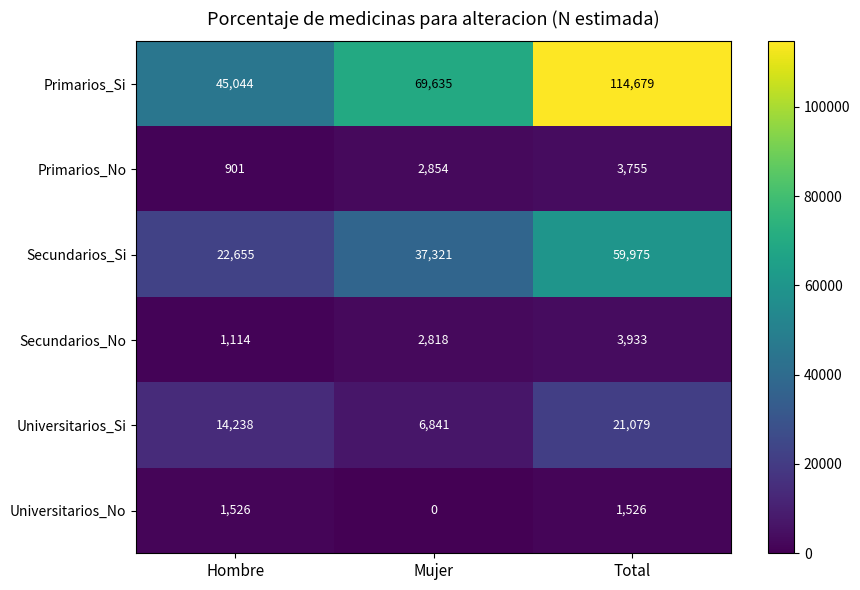

Reading right to left, extract all data points from this chart.

Primarios_Si: Total=114679	Mujer=69635	Hombre=45044
Primarios_No: Total=3755	Mujer=2854	Hombre=901
Secundarios_Si: Total=59975	Mujer=37321	Hombre=22655
Secundarios_No: Total=3933	Mujer=2818	Hombre=1114
Universitarios_Si: Total=21079	Mujer=6841	Hombre=14238
Universitarios_No: Total=1526	Mujer=0	Hombre=1526